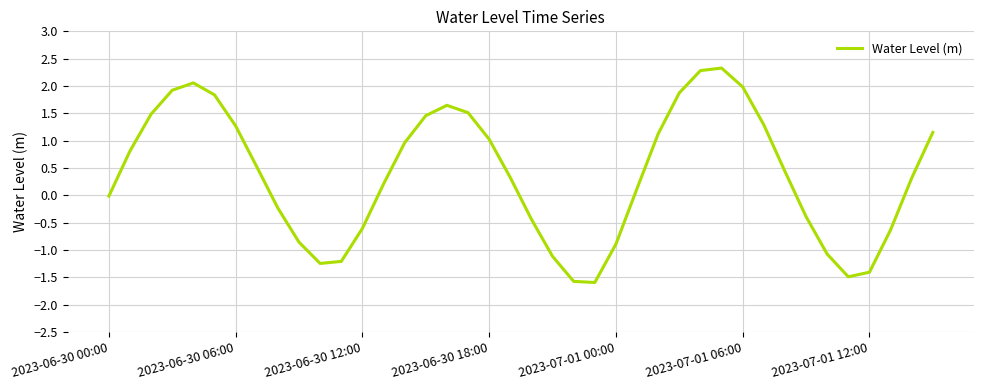

What is the difference between the maximum and minimum values?

3.9